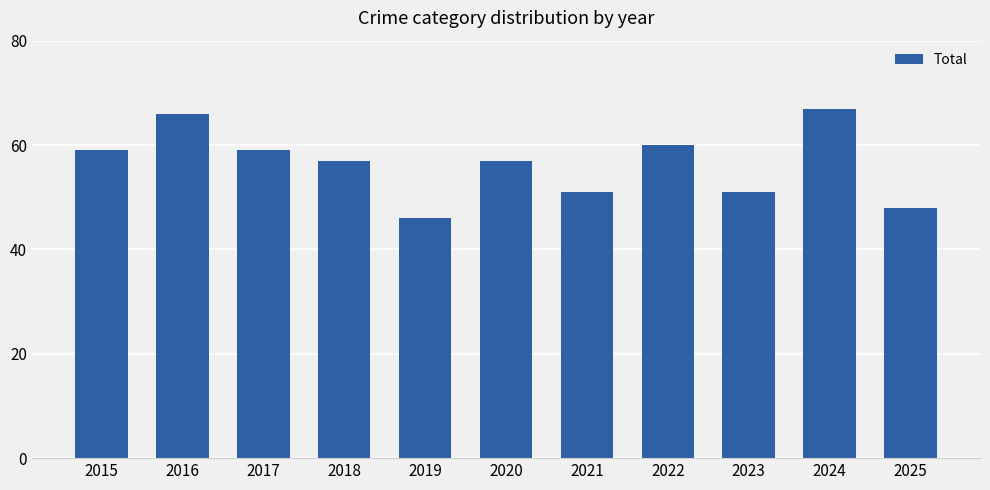

Reading left to right, extract all data points from this chart.

2015=59	2016=66	2017=59	2018=57	2019=46	2020=57	2021=51	2022=60	2023=51	2024=67	2025=48